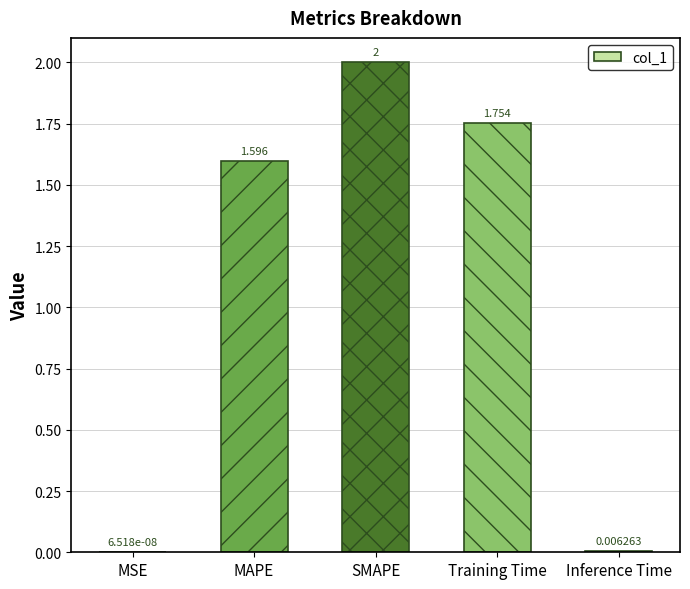

At which label is the value closest to 1?

MAPE